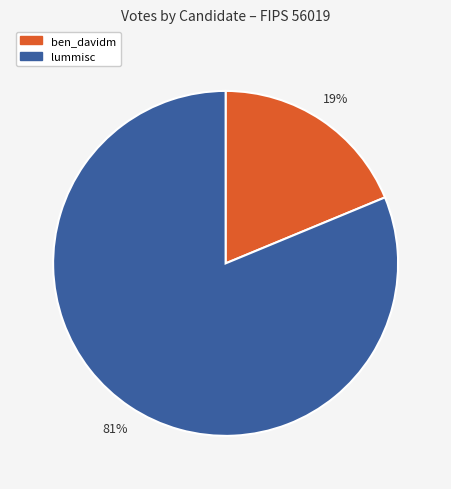

To the nearest percent, what is the combined percentage of lummisc and ben_davidm?

100%